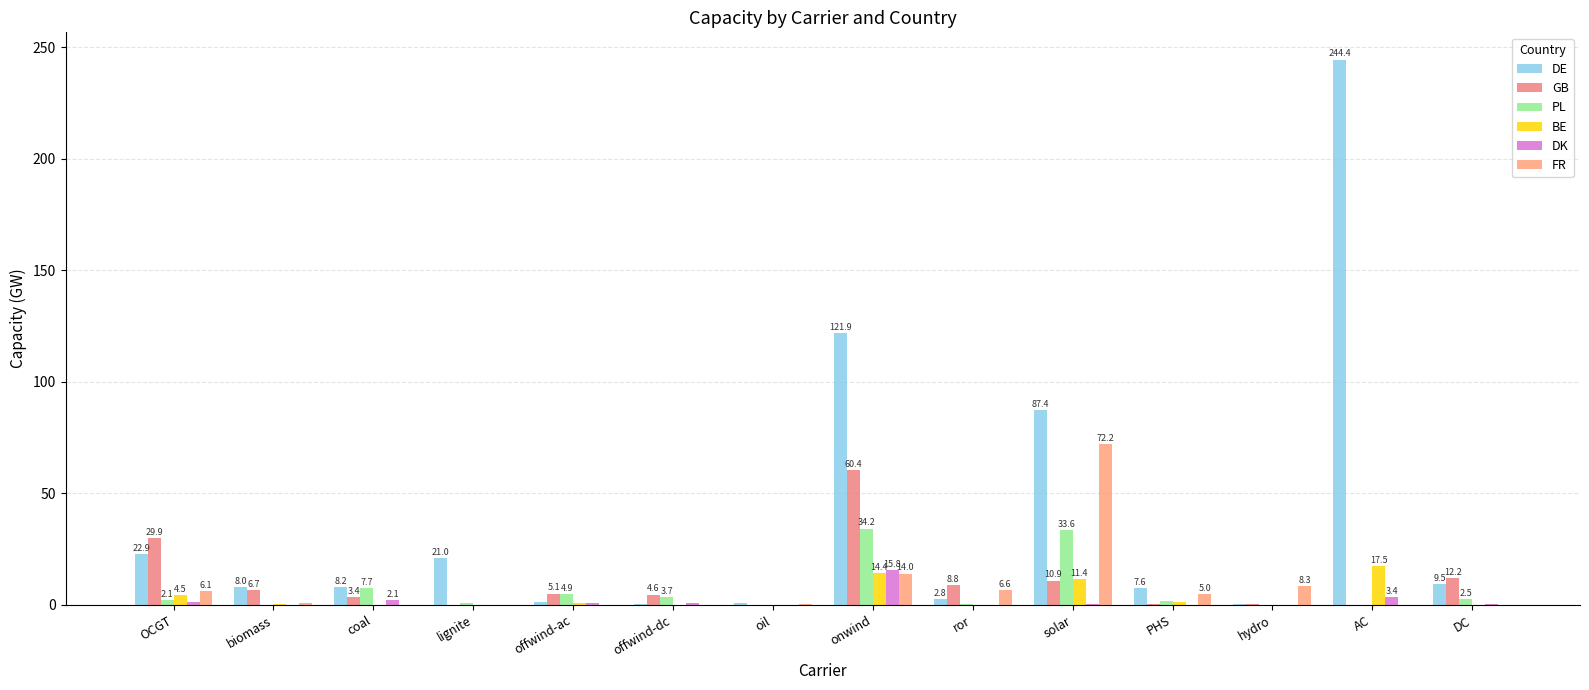

Rank the series by their maximum value, from highest to lowest.

DE, FR, GB, PL, BE, DK